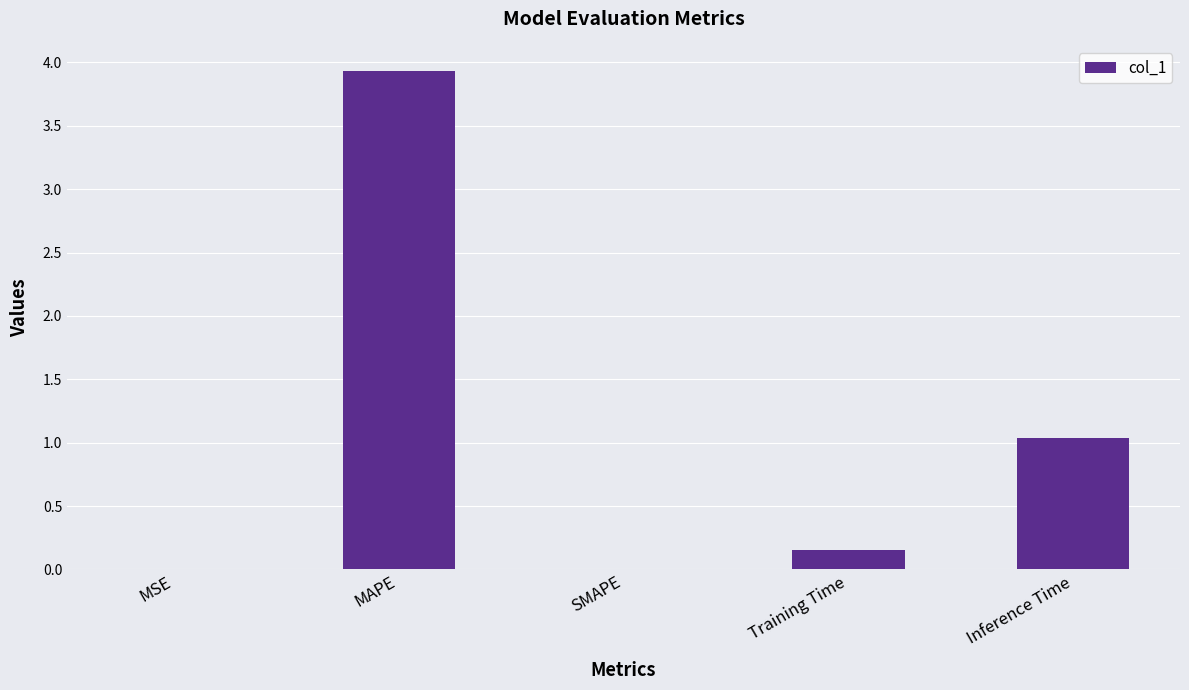

The value at Training Time is 0.0. True or false?

False